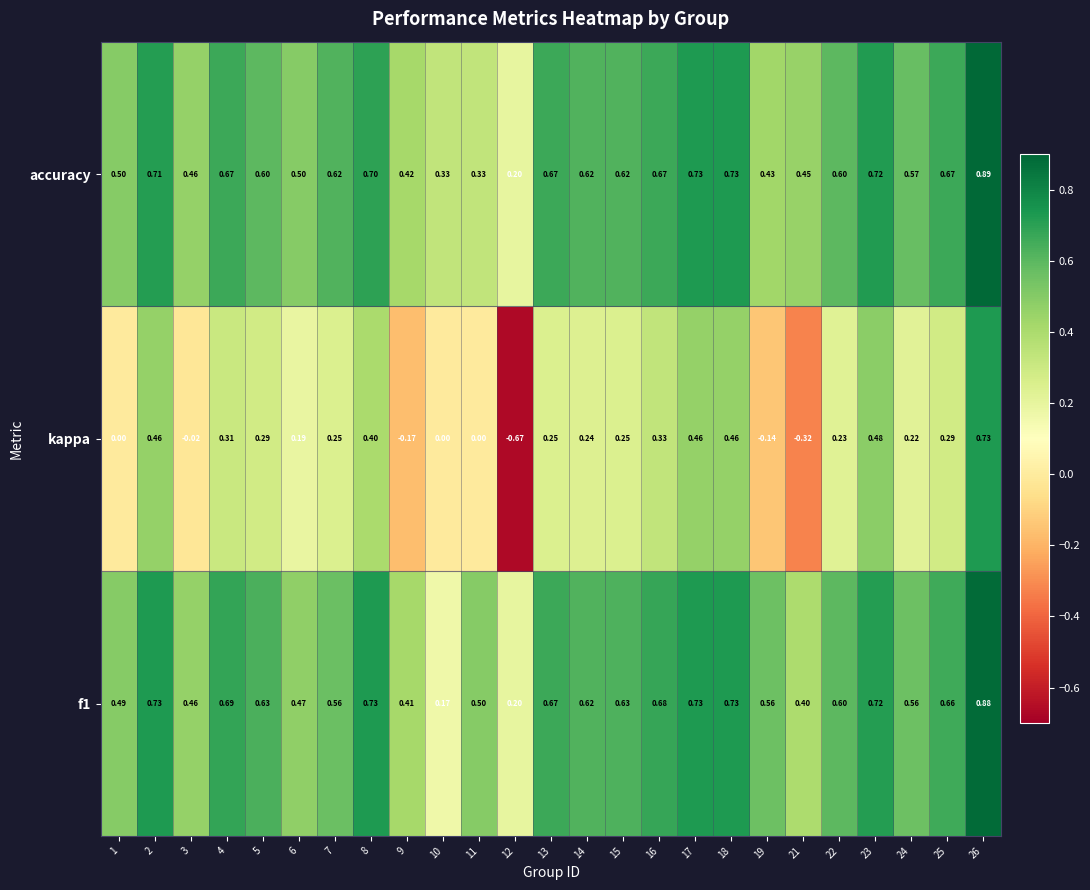

Which series changed the most between 10 and 21?

kappa